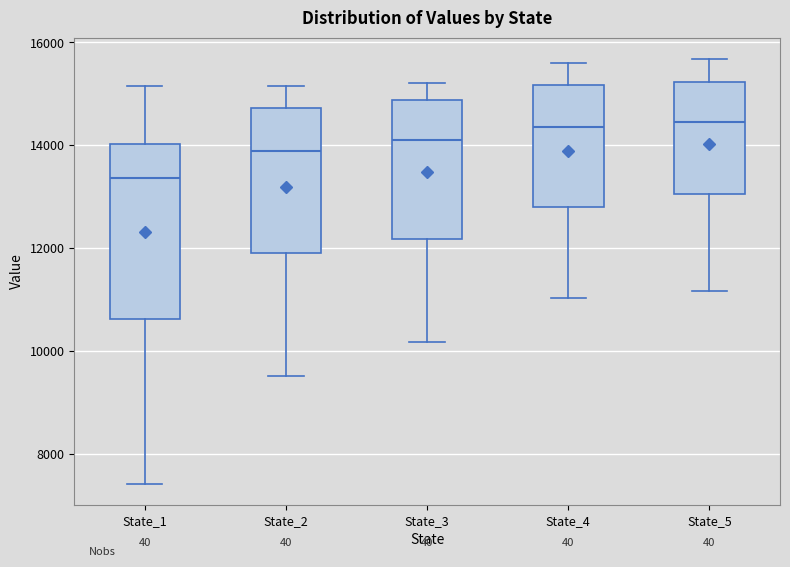

Which box has the lowest median line?

State_1